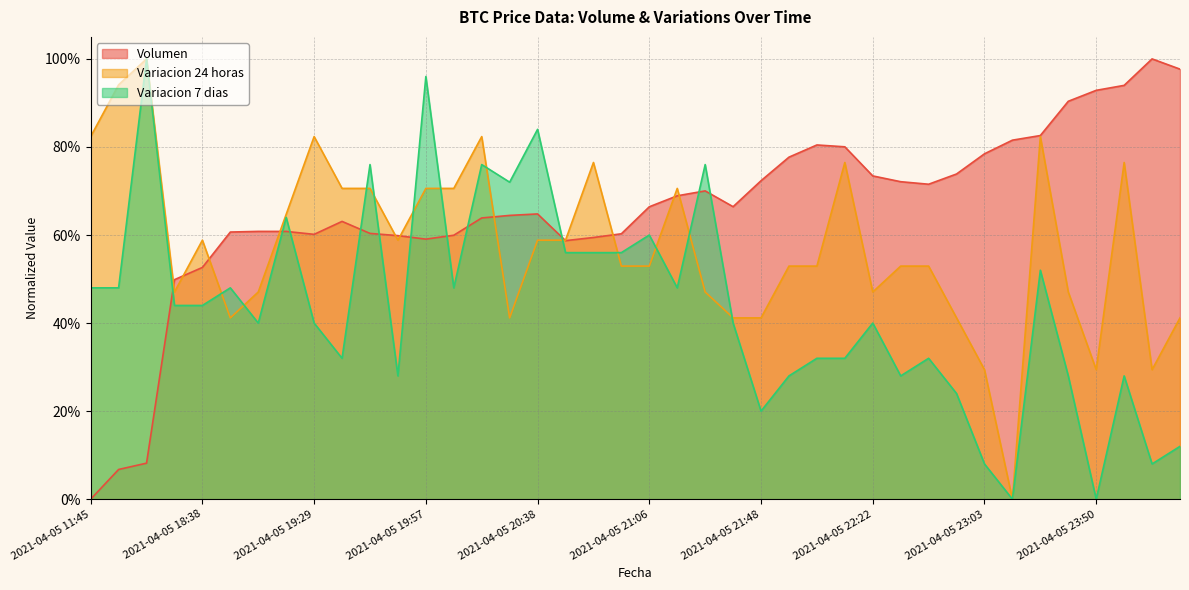

What are all the series names shown in the legend?

Volumen, Variacion 24 horas, Variacion 7 dias